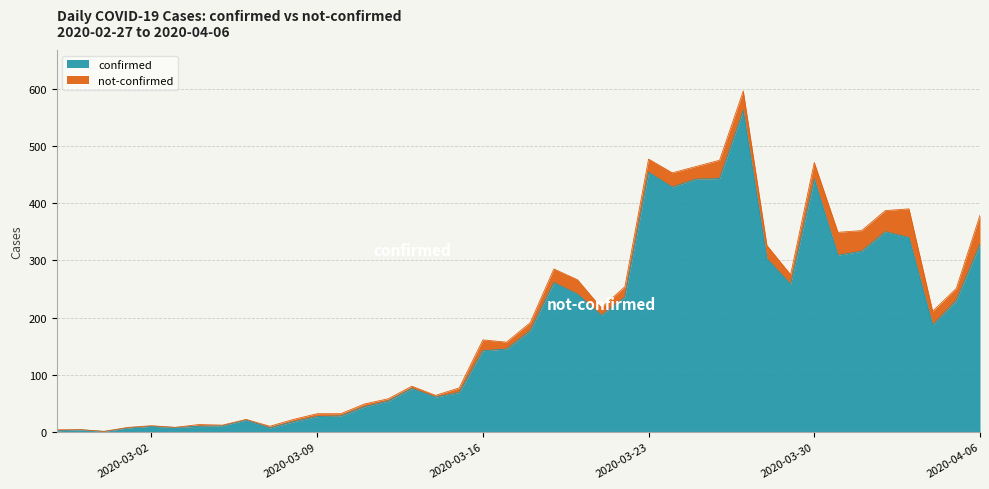

What is the sum of the values at 2020-03-28 and 2020-04-06?

631